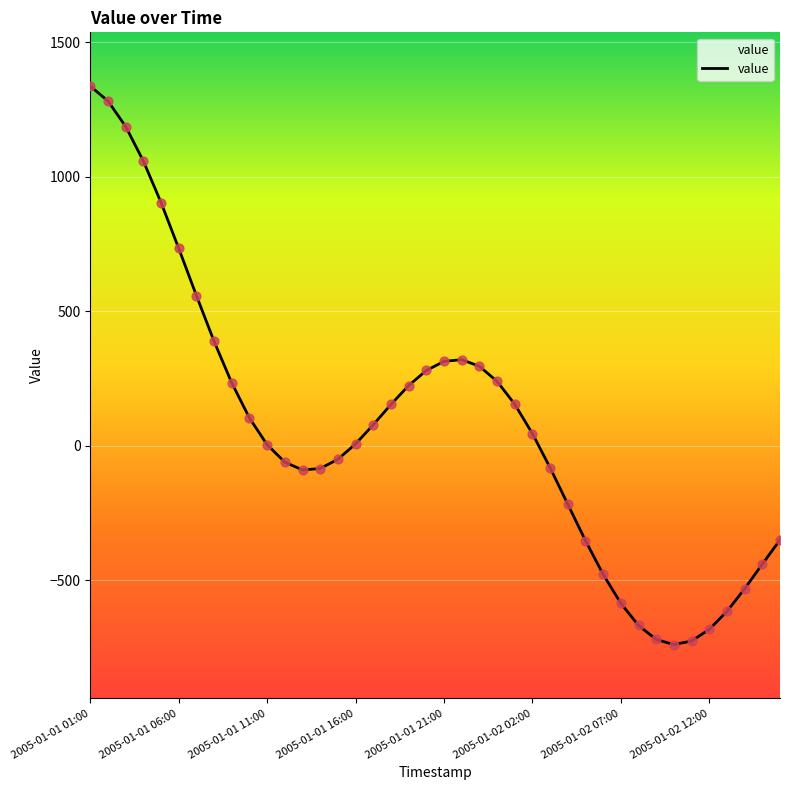

What is the smallest value displayed?

-738.0